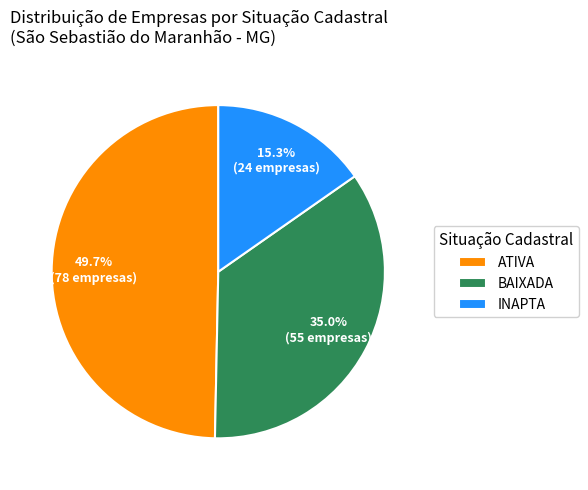

To the nearest percent, what is the combined percentage of INAPTA and BAIXADA?

50%